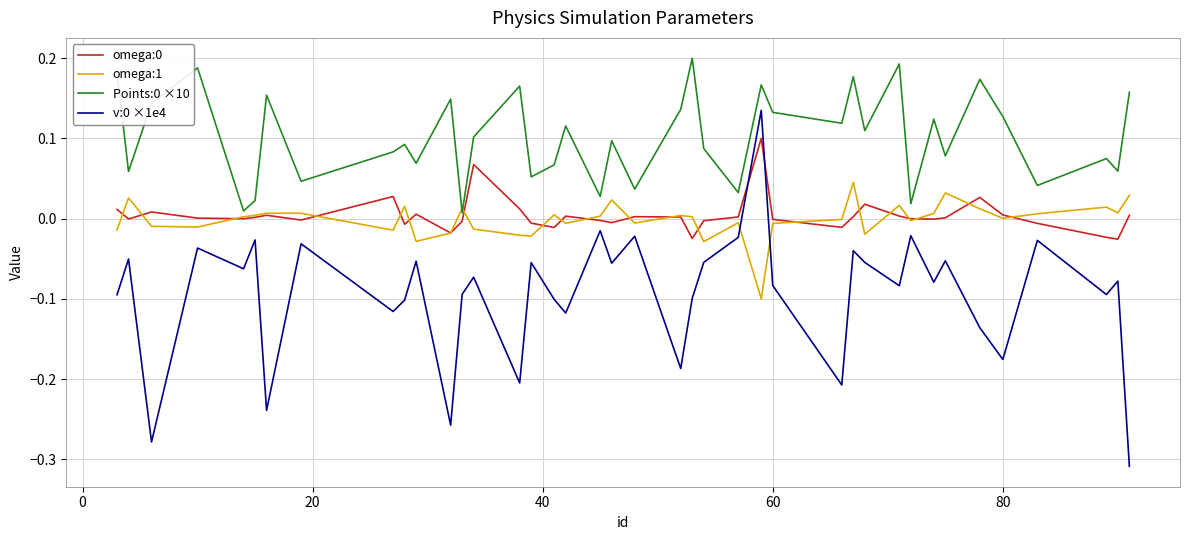

True or false: omega:0 and Points:0 ×10 intersect in this chart.

False